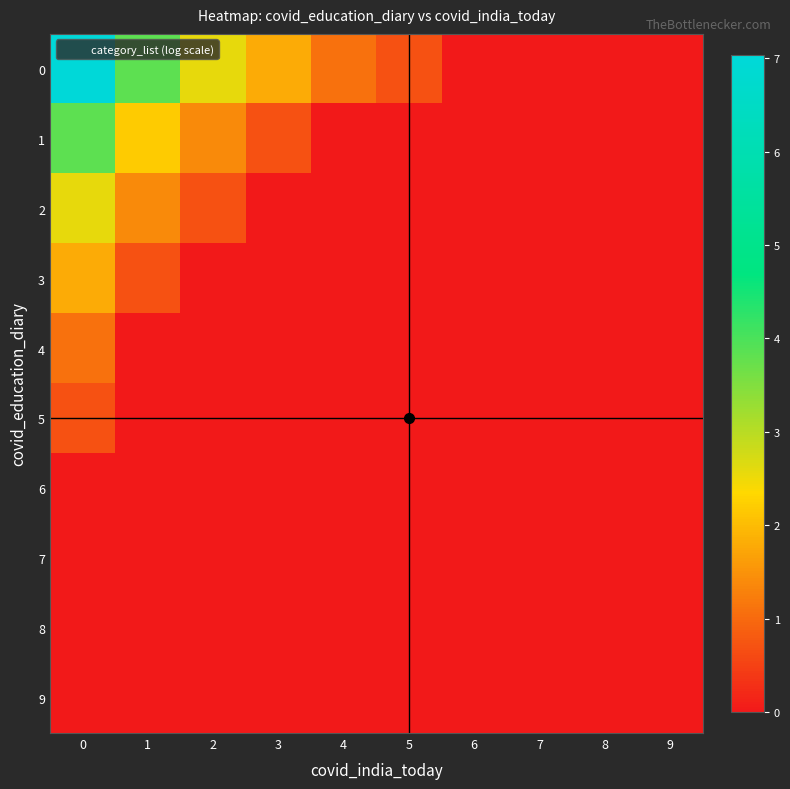

Reading left to right, what are all the values shown in this chart?

0: 0=7.0	1=3.8	2=2.6	3=1.8	4=1.1	5=0.7	6=0.0	7=0.0	8=0.0	9=0.0
1: 0=3.8	1=2.2	2=1.4	3=0.7	4=0.0	5=0.0	6=0.0	7=0.0	8=0.0	9=0.0
2: 0=2.6	1=1.4	2=0.7	3=0.0	4=0.0	5=0.0	6=0.0	7=0.0	8=0.0	9=0.0
3: 0=1.8	1=0.7	2=0.0	3=0.0	4=0.0	5=0.0	6=0.0	7=0.0	8=0.0	9=0.0
4: 0=1.1	1=0.0	2=0.0	3=0.0	4=0.0	5=0.0	6=0.0	7=0.0	8=0.0	9=0.0
5: 0=0.7	1=0.0	2=0.0	3=0.0	4=0.0	5=0.0	6=0.0	7=0.0	8=0.0	9=0.0
6: 0=0.0	1=0.0	2=0.0	3=0.0	4=0.0	5=0.0	6=0.0	7=0.0	8=0.0	9=0.0
7: 0=0.0	1=0.0	2=0.0	3=0.0	4=0.0	5=0.0	6=0.0	7=0.0	8=0.0	9=0.0
8: 0=0.0	1=0.0	2=0.0	3=0.0	4=0.0	5=0.0	6=0.0	7=0.0	8=0.0	9=0.0
9: 0=0.0	1=0.0	2=0.0	3=0.0	4=0.0	5=0.0	6=0.0	7=0.0	8=0.0	9=0.0